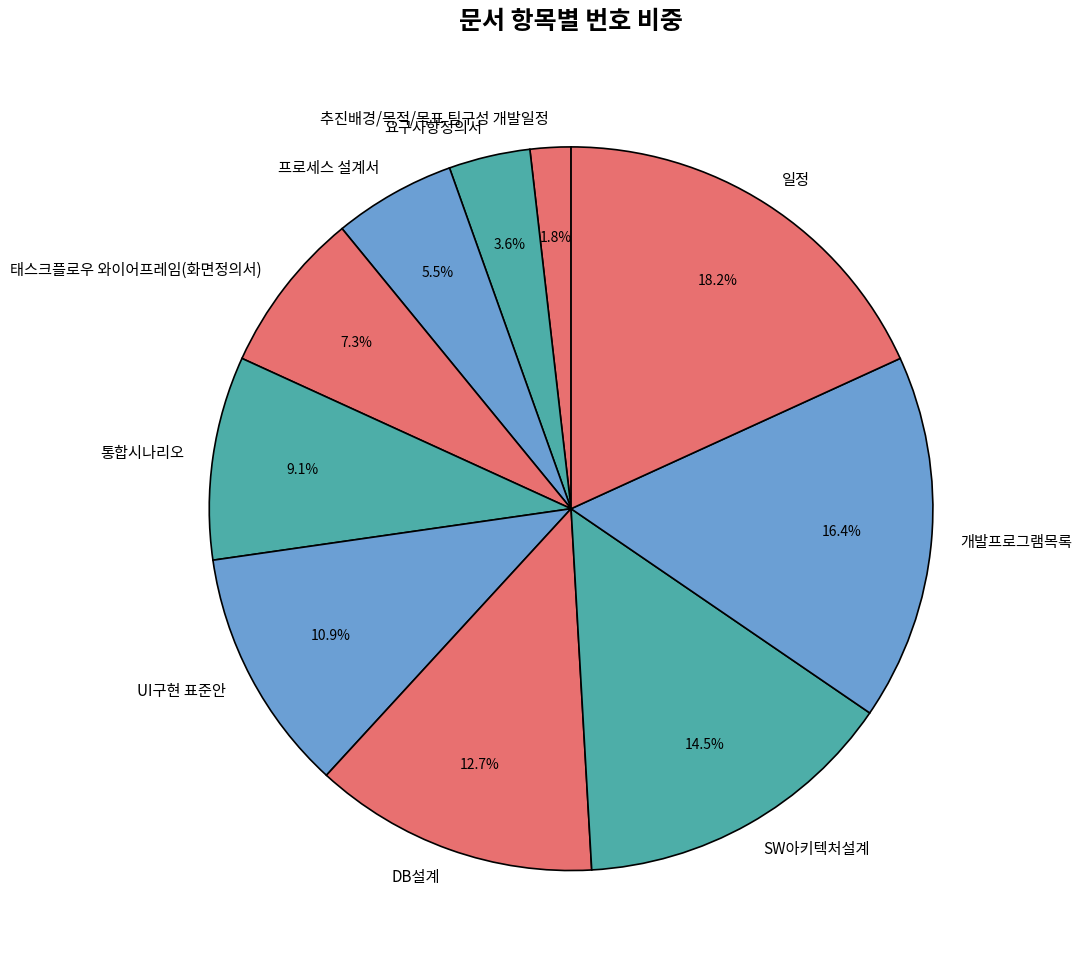

Does 개발프로그램목록 account for over 50% of the chart?

No